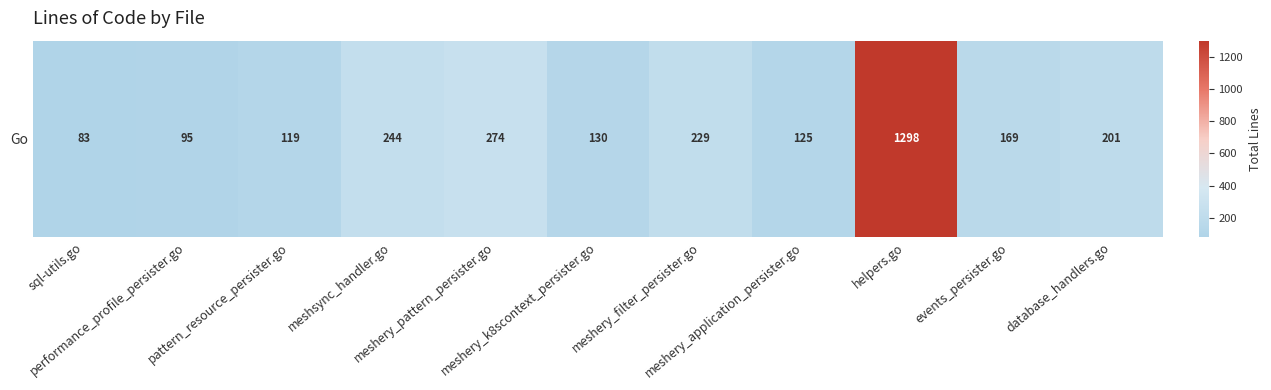

Approximately how many times larger is the value at meshery_pattern_persister.go compared to meshery_k8scontext_persister.go?

2.1